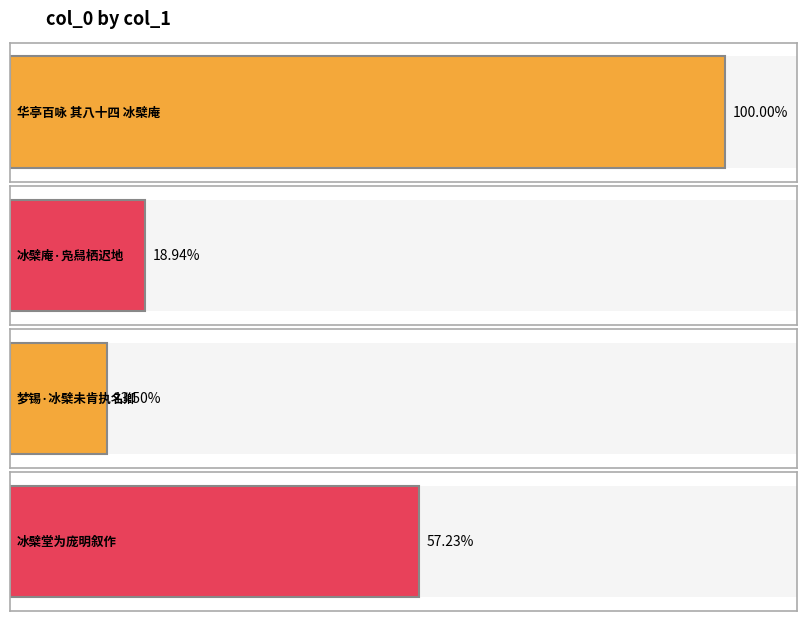

What is the label of the 2nd bar from the right?

梦锡·冰檗未肯执名卿